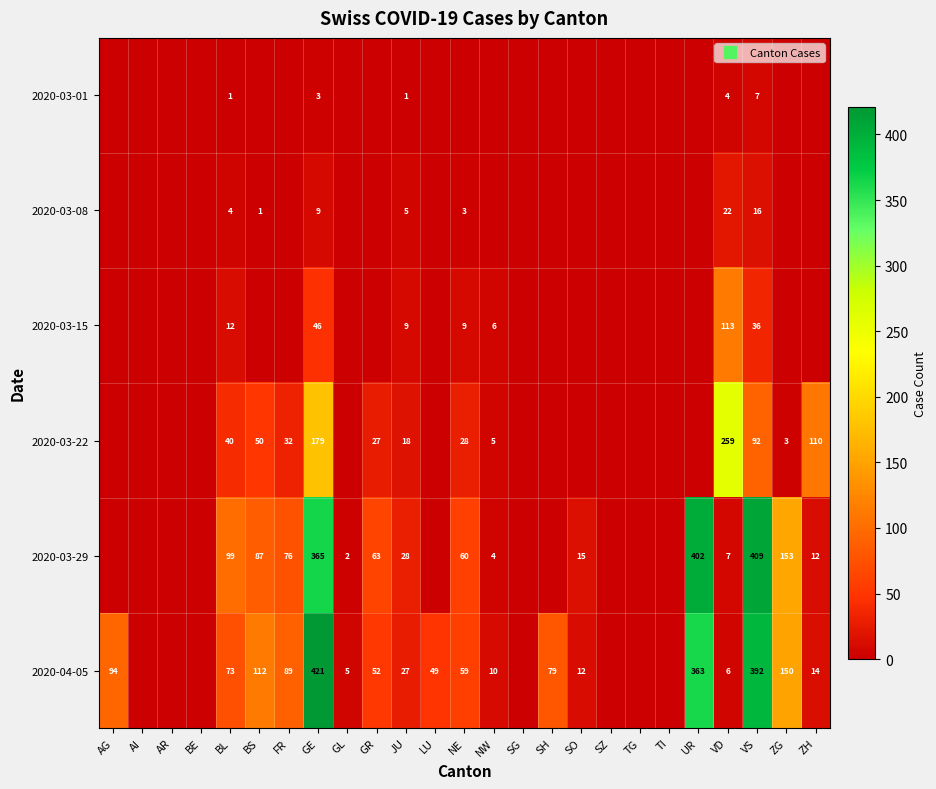

Rank the series by their maximum value, from highest to lowest.

2020-04-05, 2020-03-29, 2020-03-22, 2020-03-15, 2020-03-08, 2020-03-01